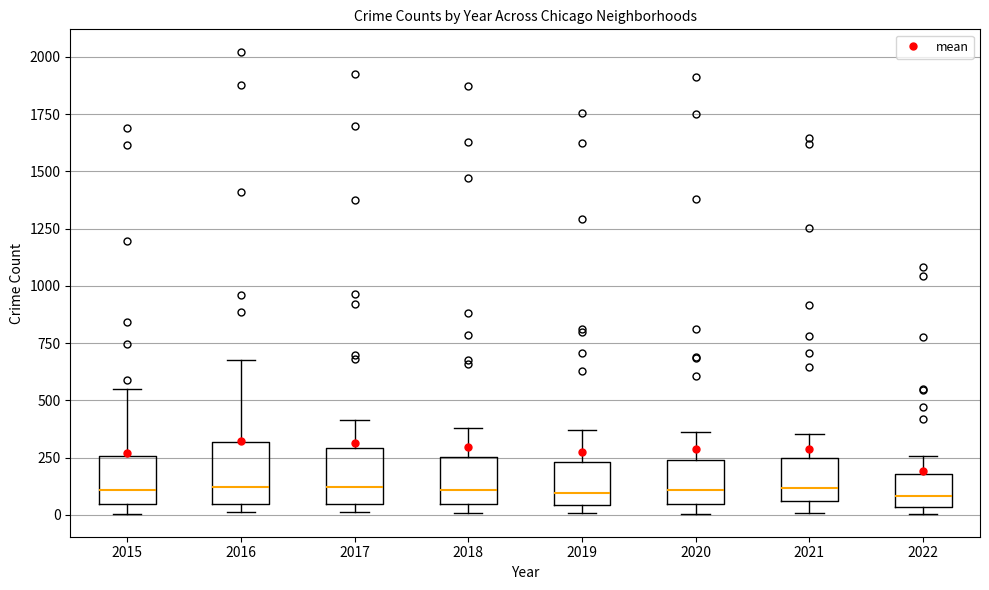

Where does the upper whisker of the box at x = 2018 end on the y-axis? The values are not printed on the chart, so give them approximately, as read against the axis.

400